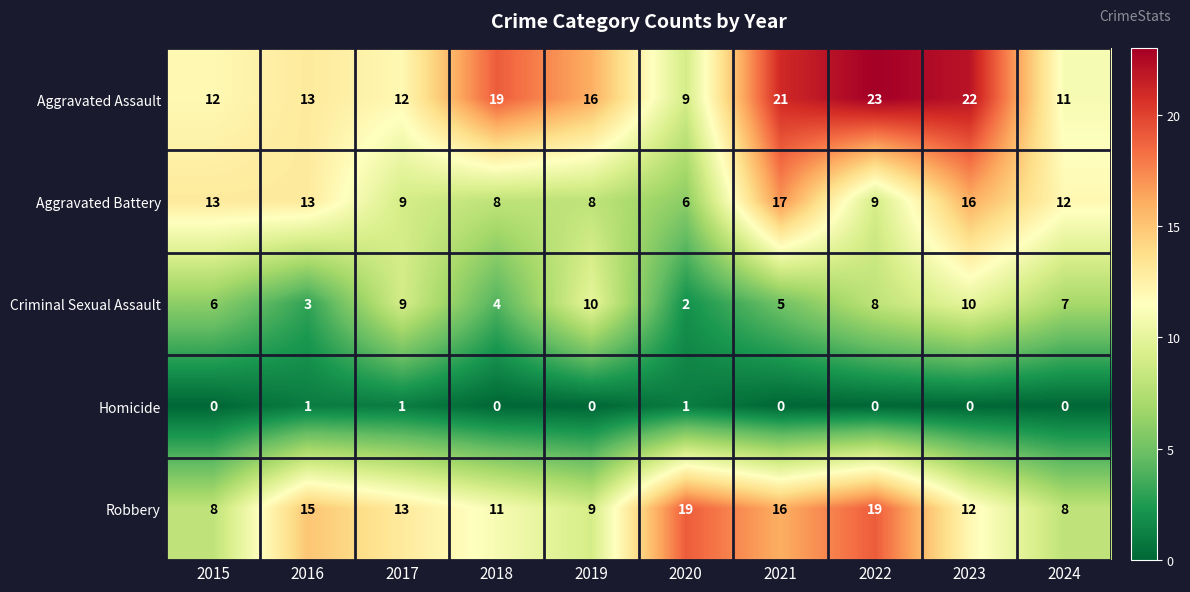

At which label does Criminal Sexual Assault first exceed 7?

2017